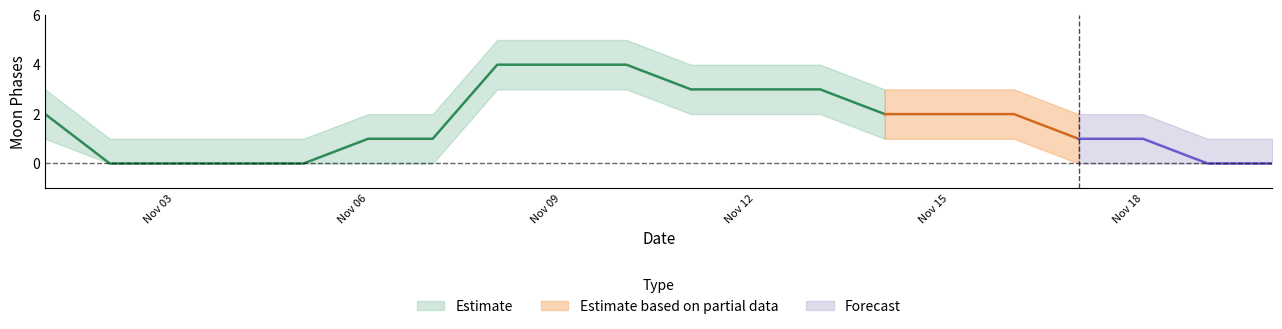

Which series changed the most between 3 and 9?

Moon Phases (estimate)